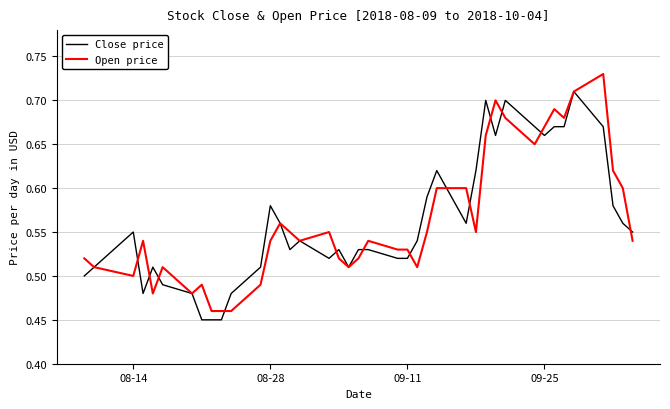

Rank the series by their maximum value, from highest to lowest.

Open price, Close price